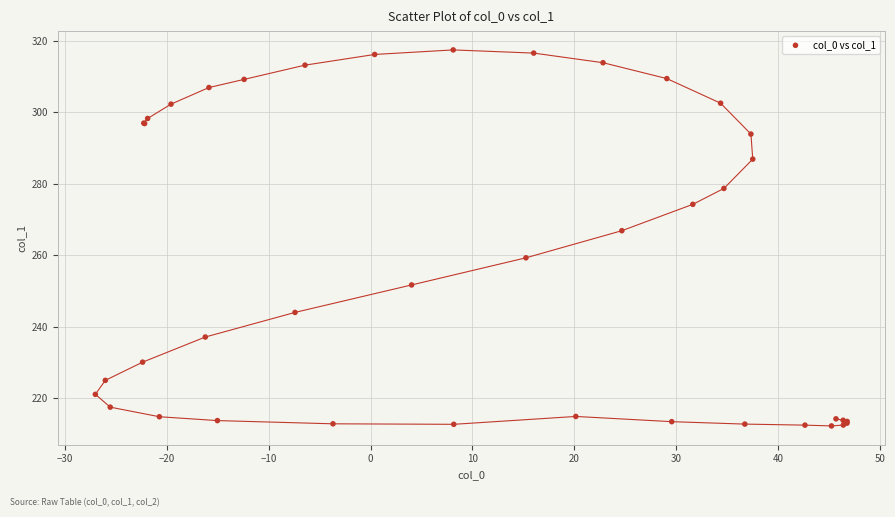

What Y value in the scatter plot is closest to 264?

266.9